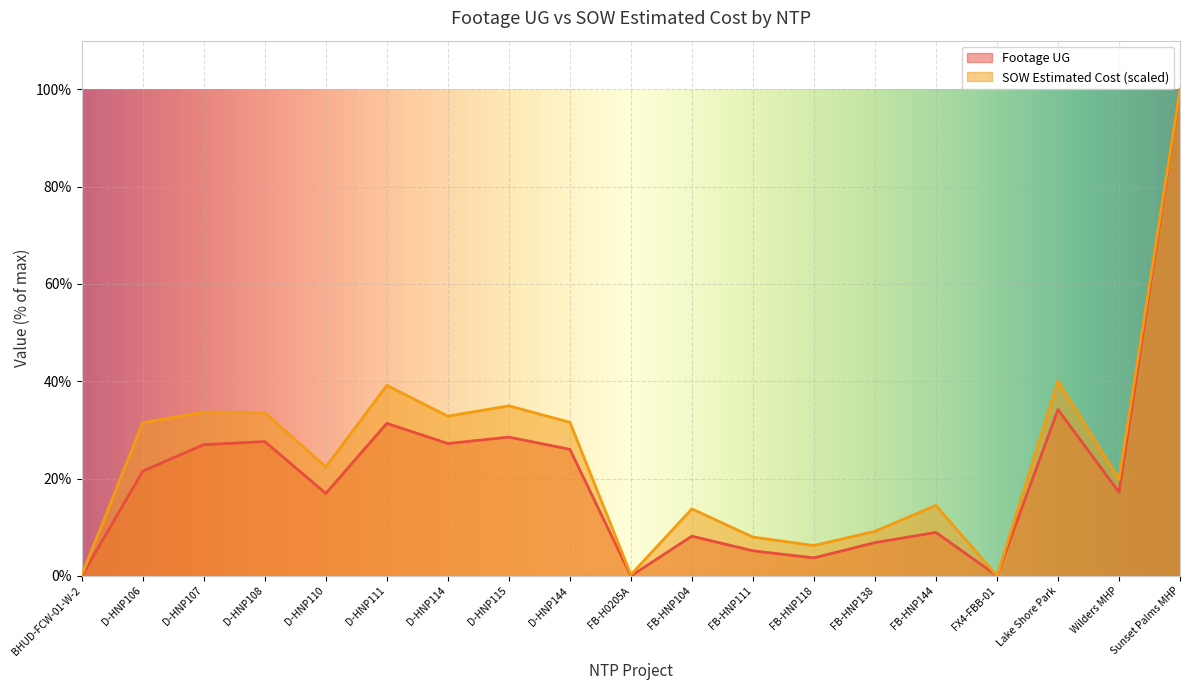

Rank the series by their maximum value, from highest to lowest.

Footage UG, SOW Estimated Cost